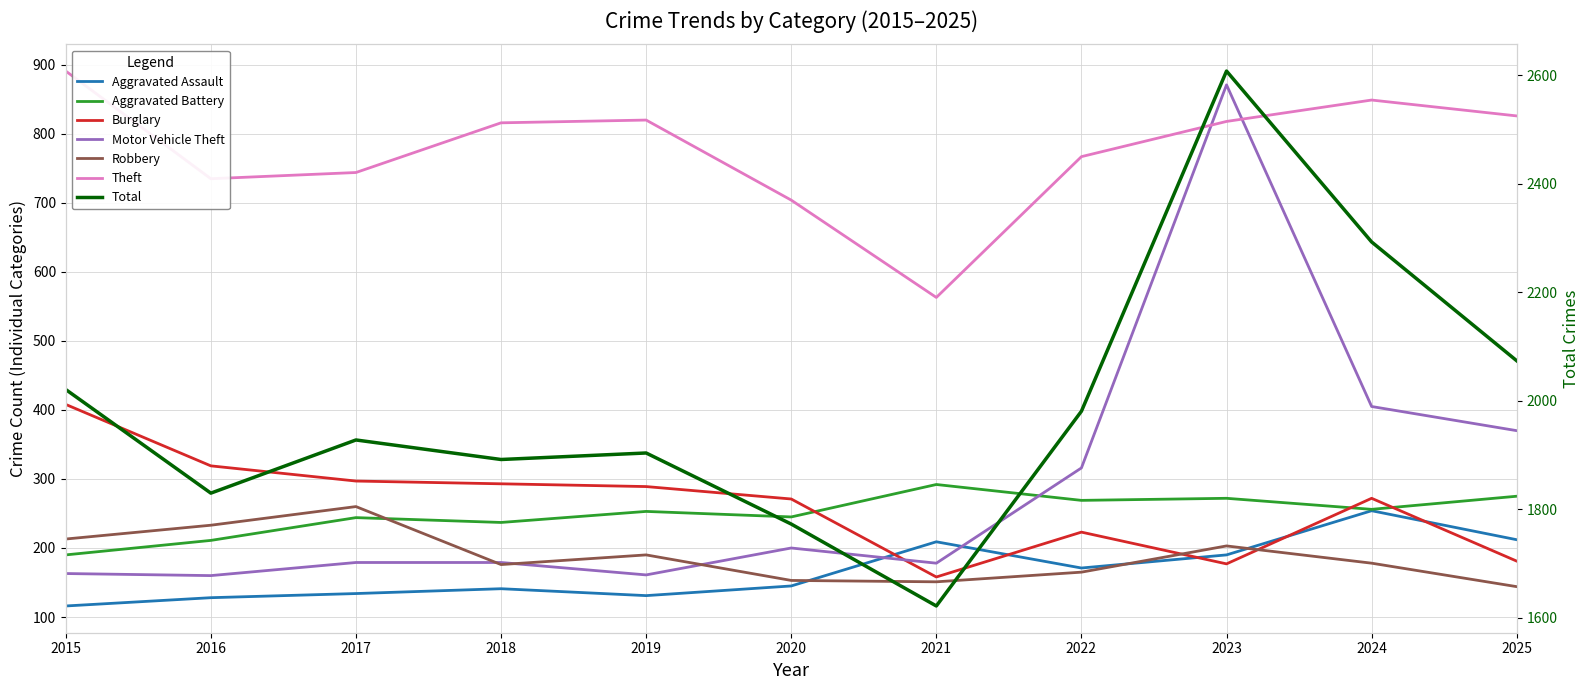

How many values in the Motor Vehicle Theft series are below 179?

4